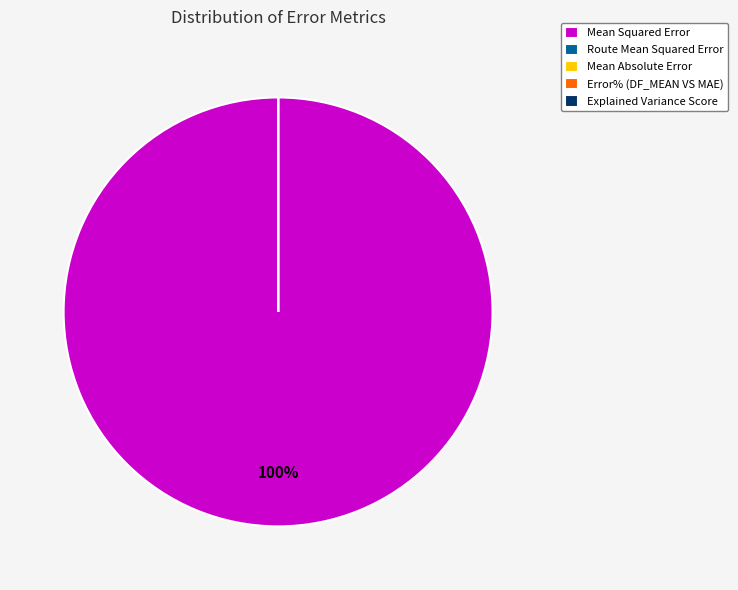

To the nearest percent, what is the average slice percentage?

20%